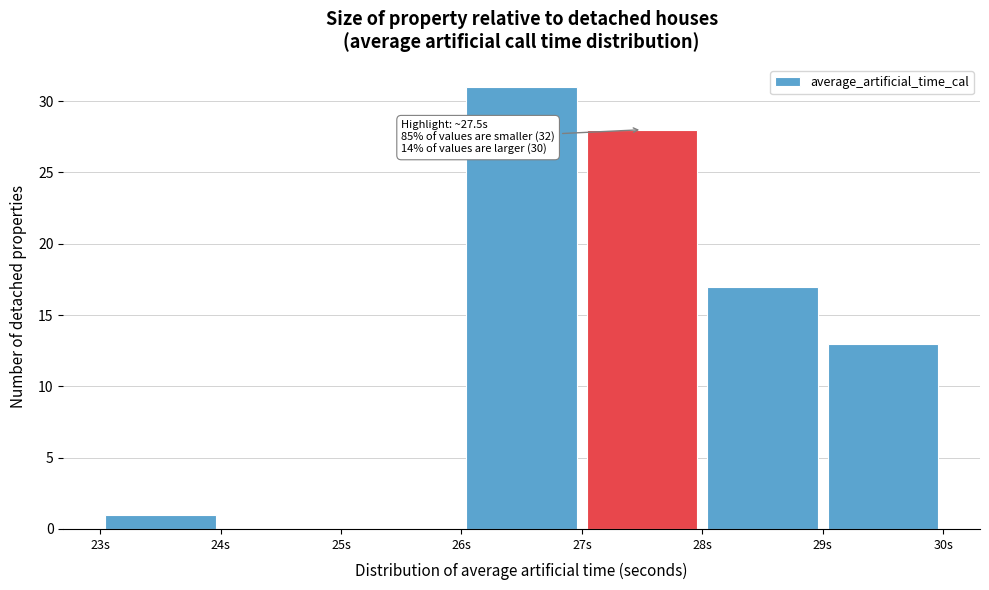

Over which range of the x-axis is the bar tallest?

26 to 27